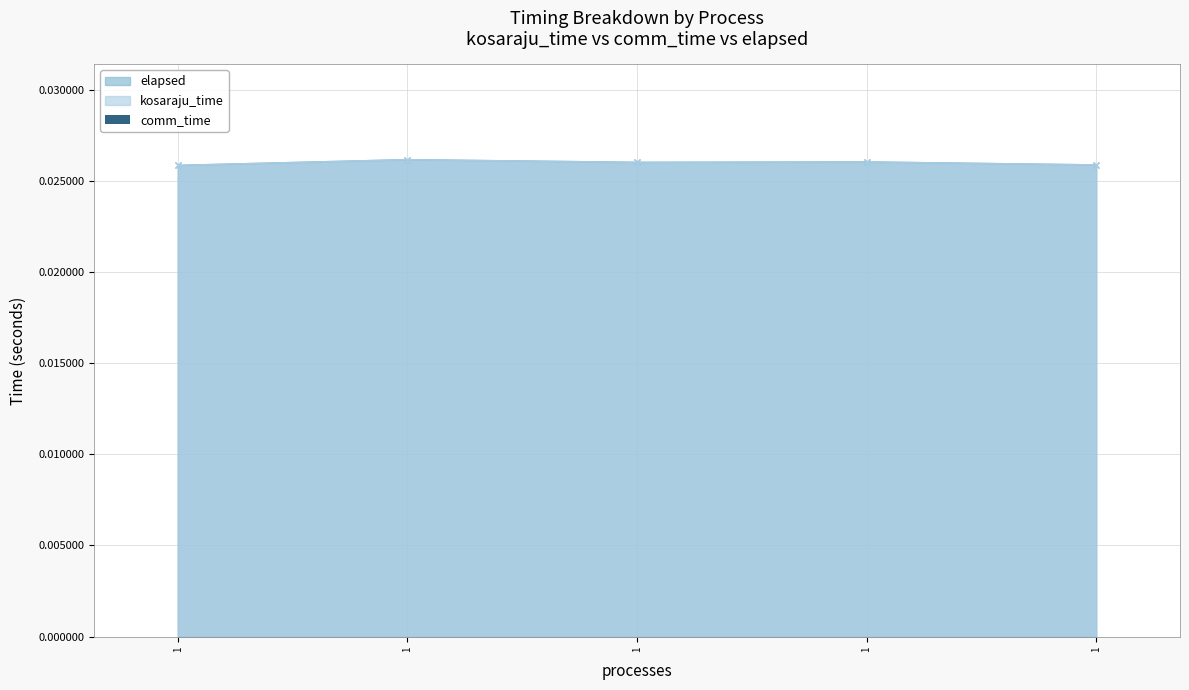

Between 1 and 1, which is larger?

1